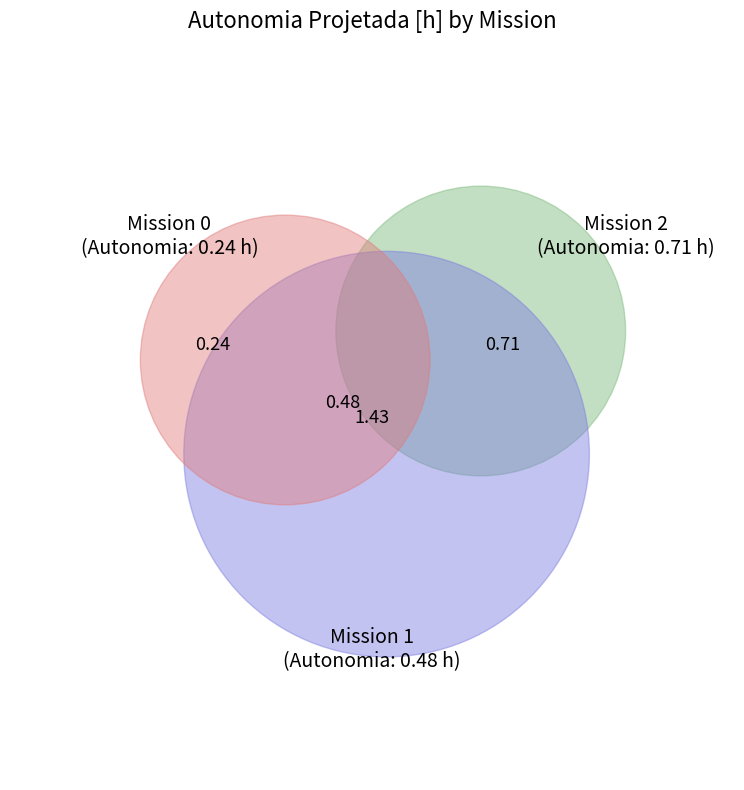

What is the change in value from 1 to 2?

+0.2